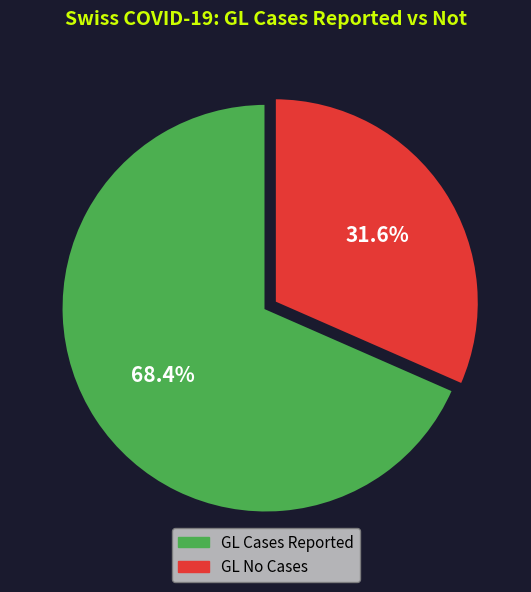

Count the number of slices in the pie.

2